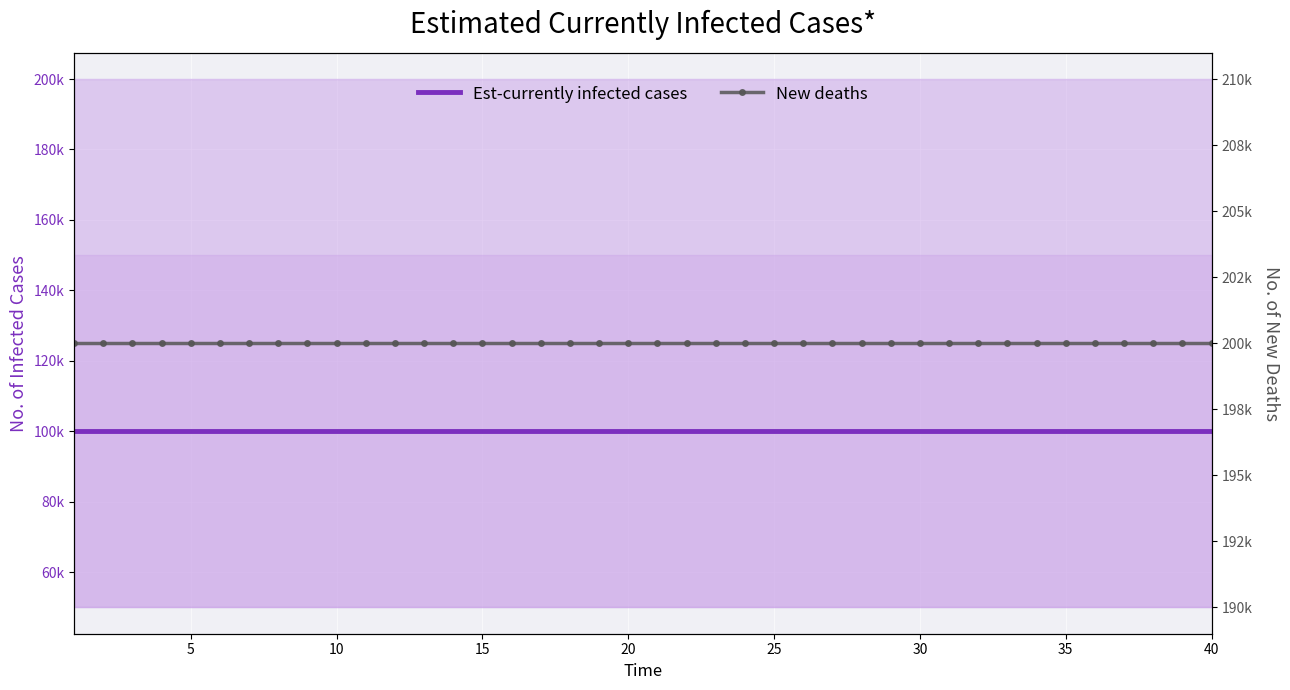

True or false: Est-currently infected cases has more than 0 interior local peaks.

False